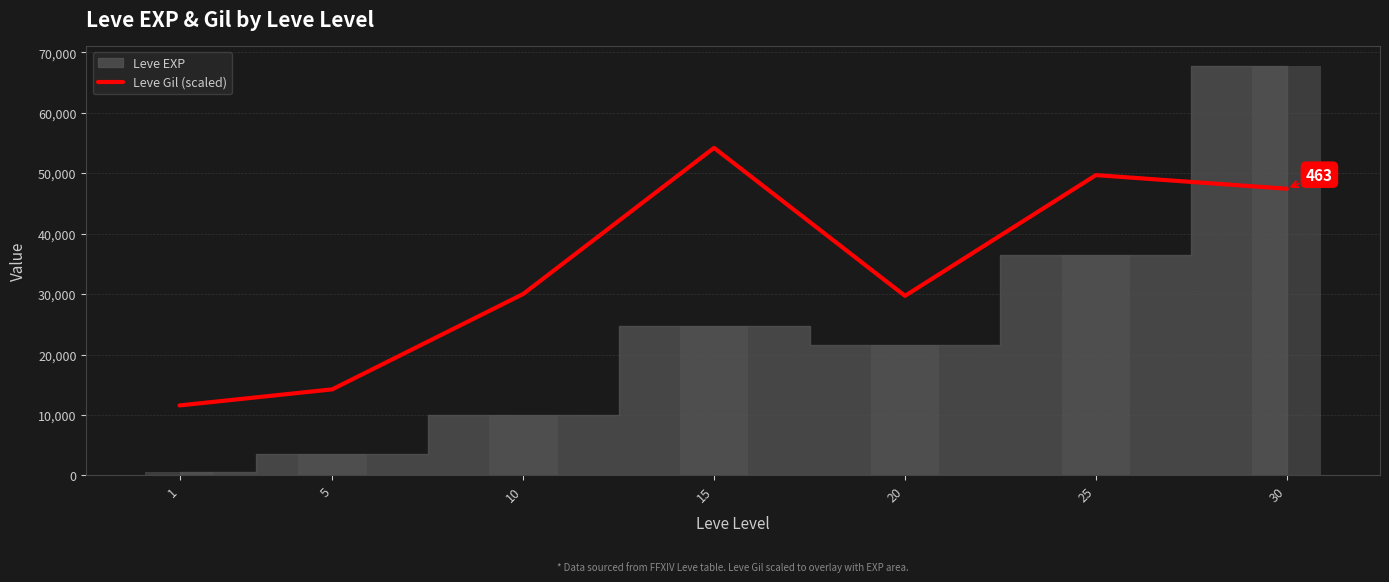

What is the value of the 4th bar from the left?

54184.0